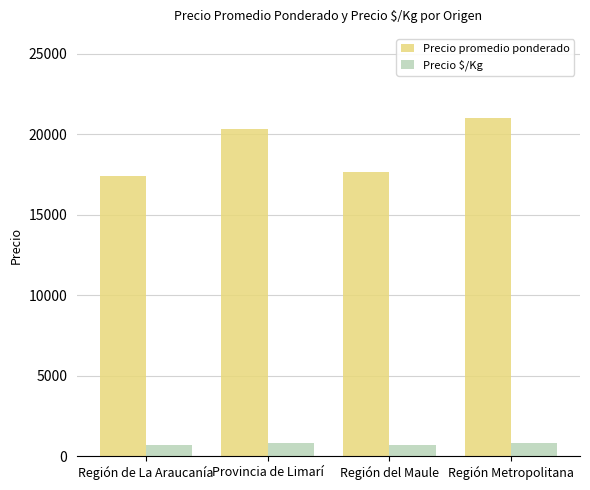

Rank the series at Región del Maule from lowest to highest value.

Precio $/Kg, Precio promedio ponderado